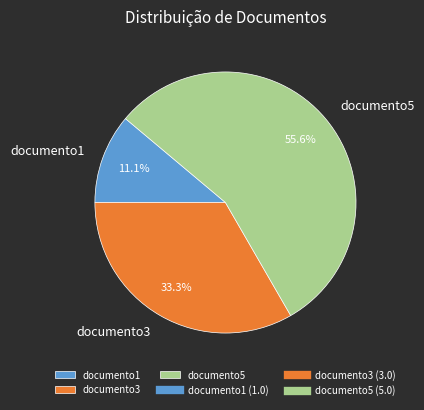

What is the total percentage of documento1 and documento5?

66.7%